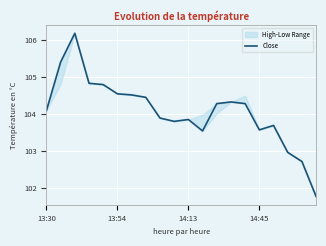

What is the greatest value displayed?

106.2